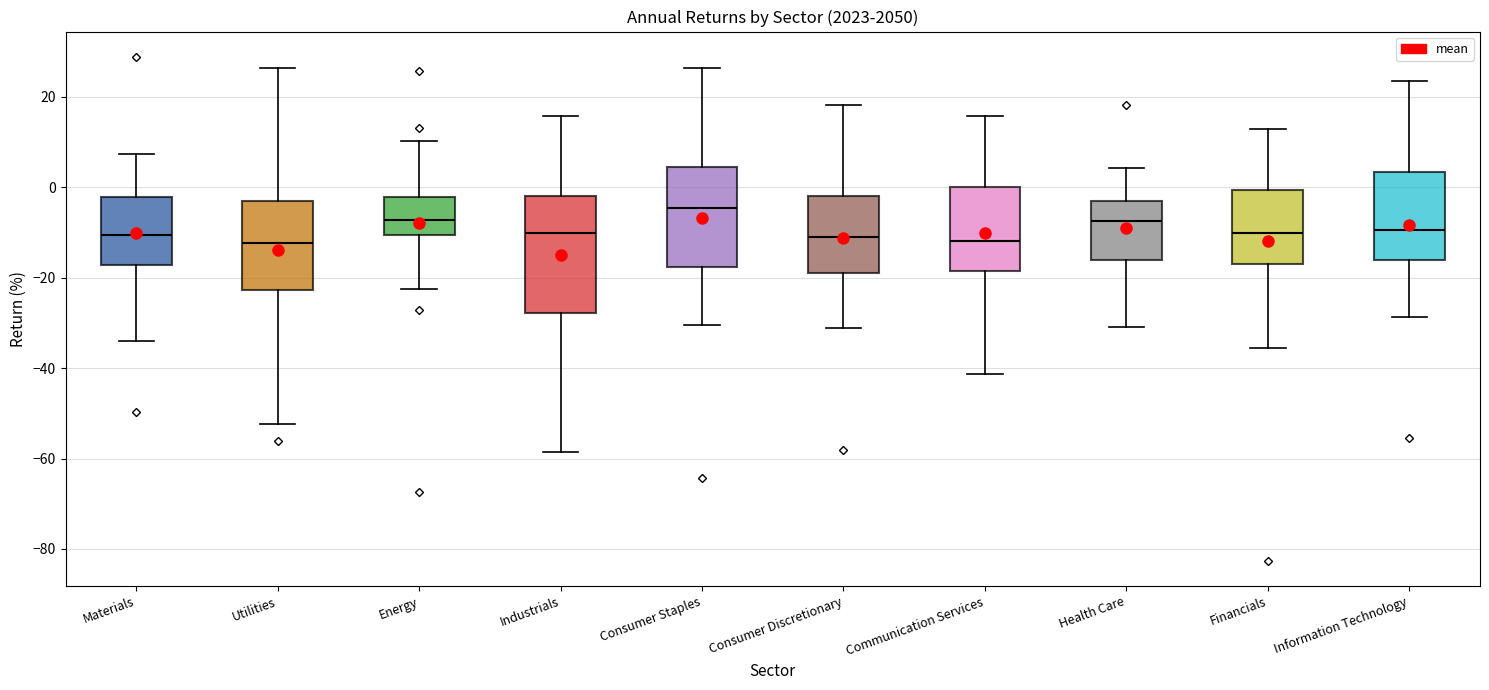

Reading left to right, read every box against the y-axis: the position of its median line, the range the box covers, and the ends of its whiskers. The values are not printed on the chart, so give them approximately, as read against the axis.

Materials: median -10, box -18 to -2, whiskers -34 to 8
Utilities: median -12, box -22 to -2, whiskers -52 to 26
Energy: median -8, box -10 to -2, whiskers -22 to 10
Industrials: median -10, box -28 to -2, whiskers -58 to 16
Consumer Staples: median -4, box -18 to 4, whiskers -30 to 26
Consumer Discretionary: median -10, box -18 to -2, whiskers -32 to 18
Communication Services: median -12, box -18 to 0, whiskers -42 to 16
Health Care: median -8, box -16 to -4, whiskers -30 to 4
Financials: median -10, box -16 to 0, whiskers -36 to 12
Information Technology: median -10, box -16 to 4, whiskers -28 to 24